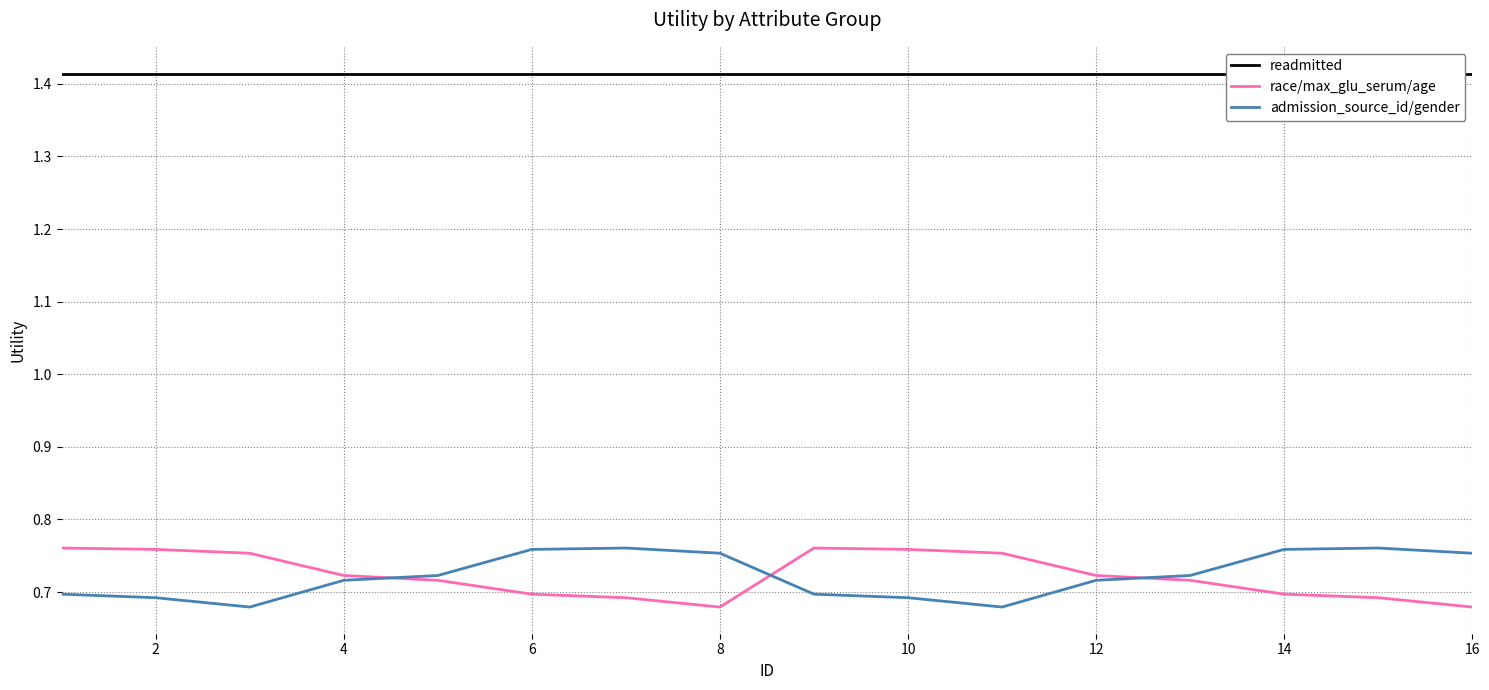

What is the greatest value displayed?

1.4